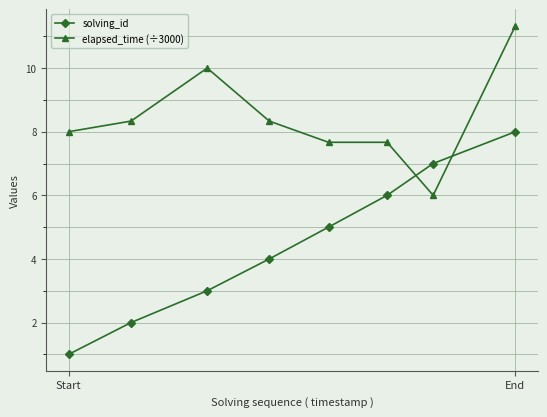

What is the maximum value shown in the chart?

11.3